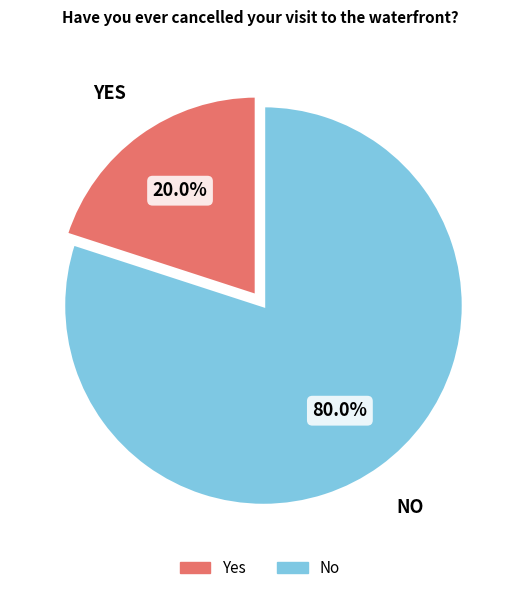

To the nearest percent, what percentage of the pie is No?

80%